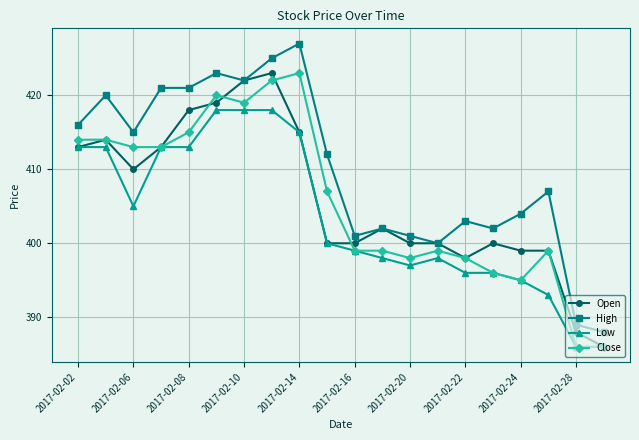

Is this an area chart (filled region under the line)?

No